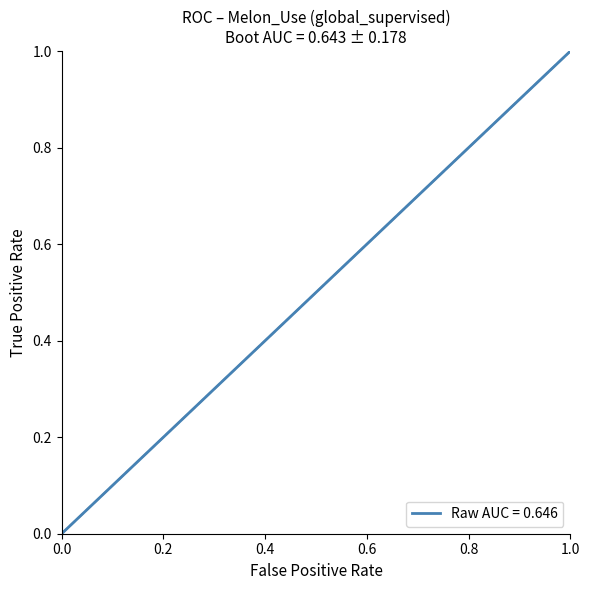

What is the maximum value shown in the chart?

1.0